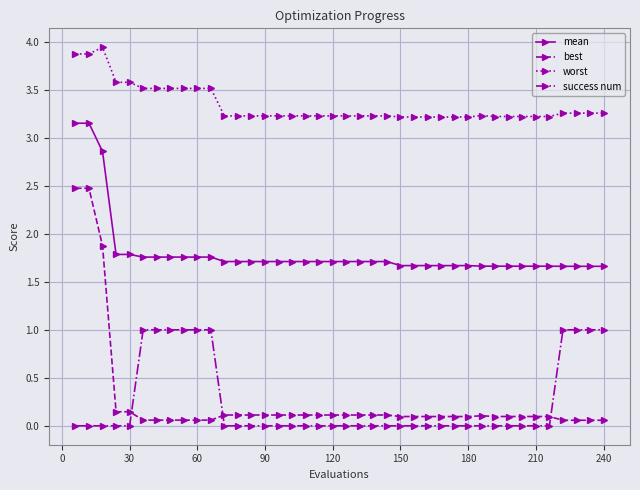

What is the difference between the maximum and minimum values in the worst series?

0.7